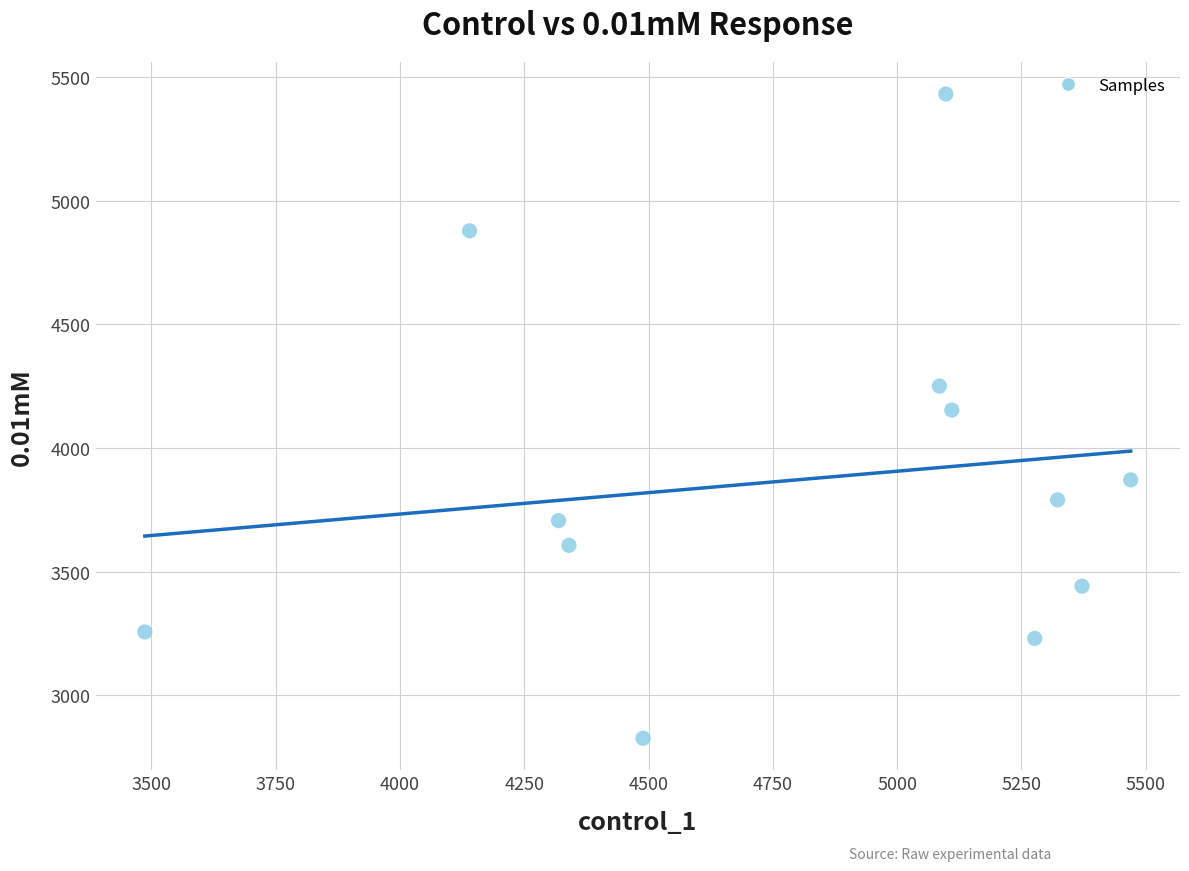

What is the range of X values (max minus min)?

1982.8